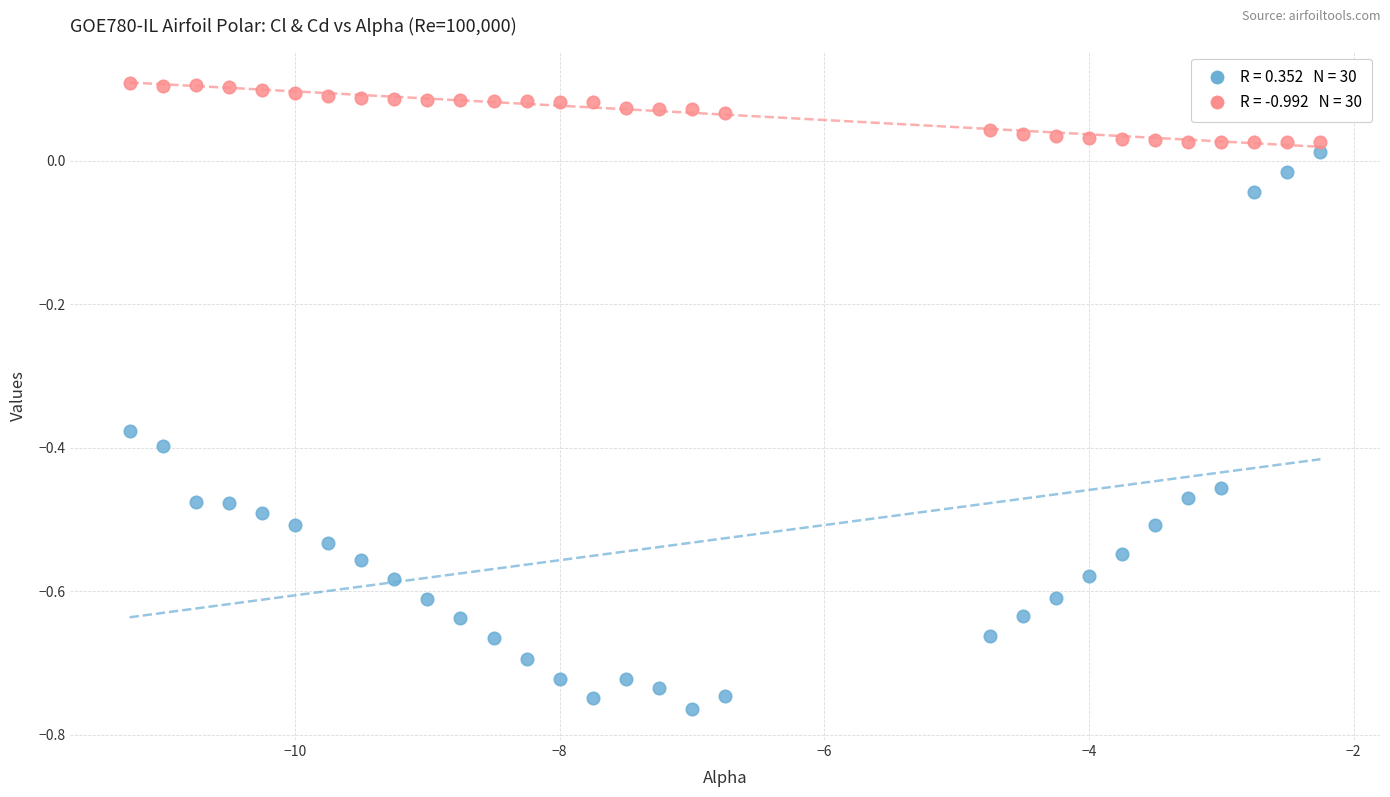

Across all data points, what is the range of X values (max minus min)?

9.0